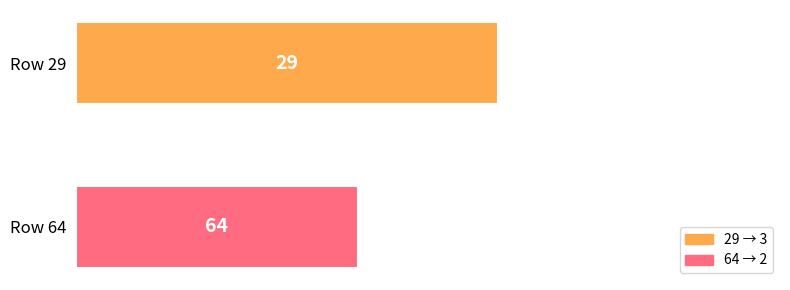

Are the bars horizontal?

Yes